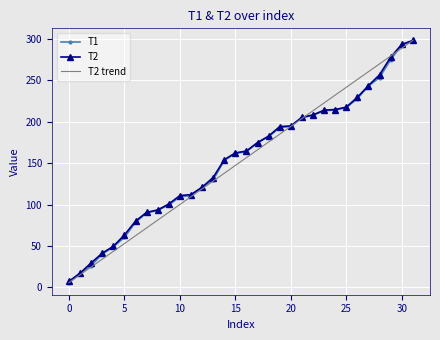

Which series changed the most between 0 and 26?

T2